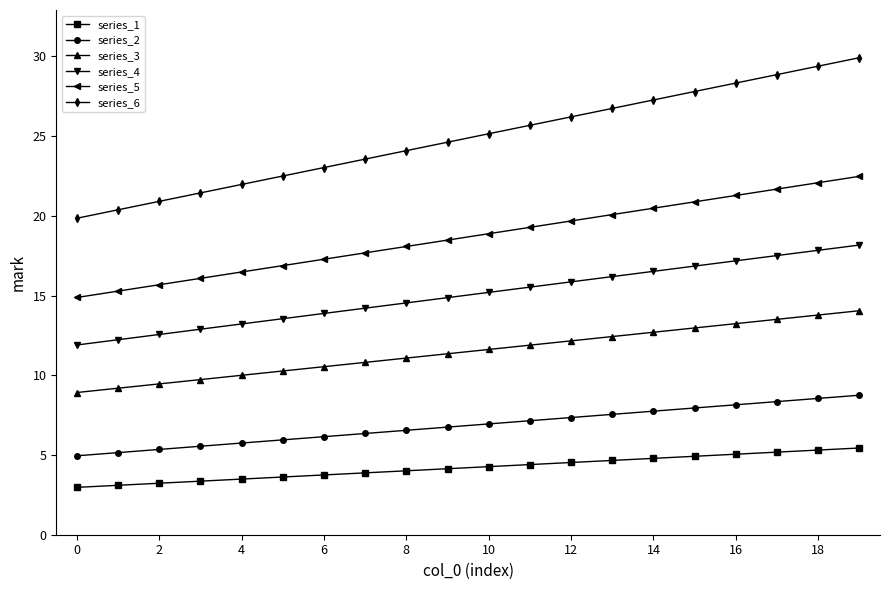

Which series has the widest spread of values?

series_6